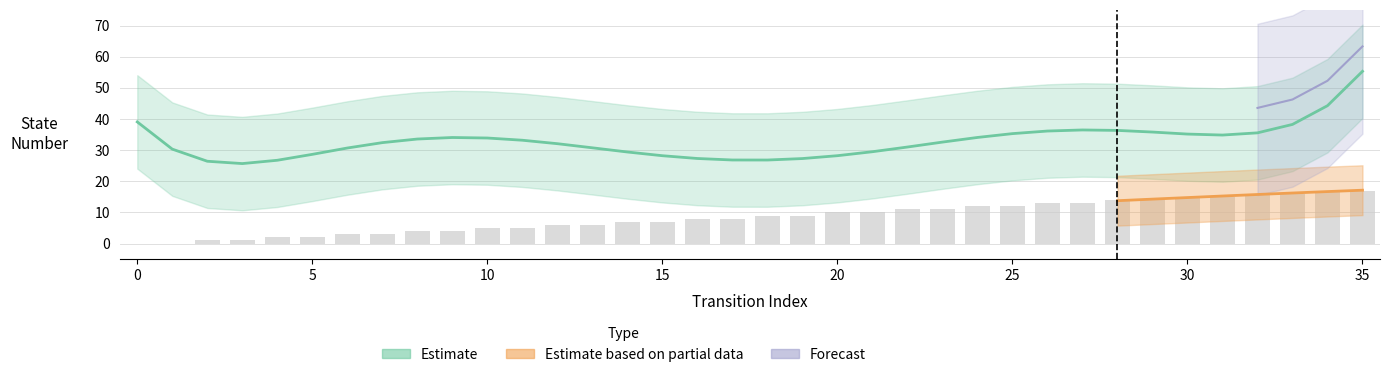

Reading left to right, what are all the values shown in this chart?

0=0	1=0	2=1	3=1	4=2	5=2	6=3	7=3	8=4	9=4	10=5	11=5	12=6	13=6	14=7	15=7	16=8	17=8	18=9	19=9	20=10	21=10	22=11	23=11	24=12	25=12	26=13	27=13	28=14	29=14	30=15	31=15	32=16	33=16	34=17	35=17